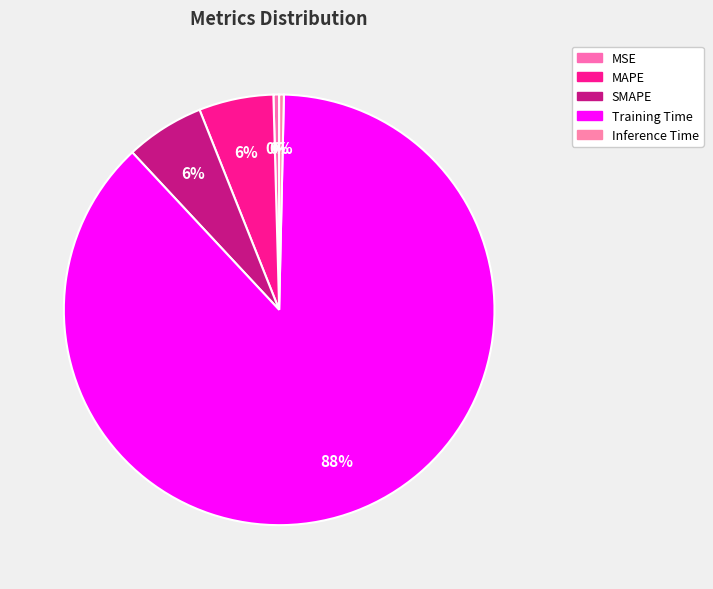

How many slices are in this pie chart?

5